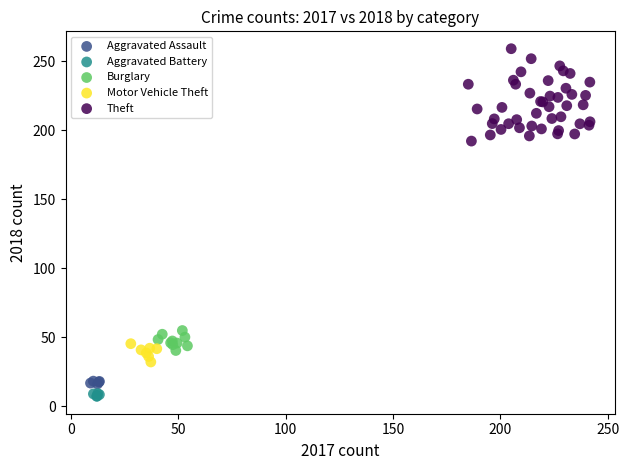

Which series has the largest Y range (max minus min)?

Theft